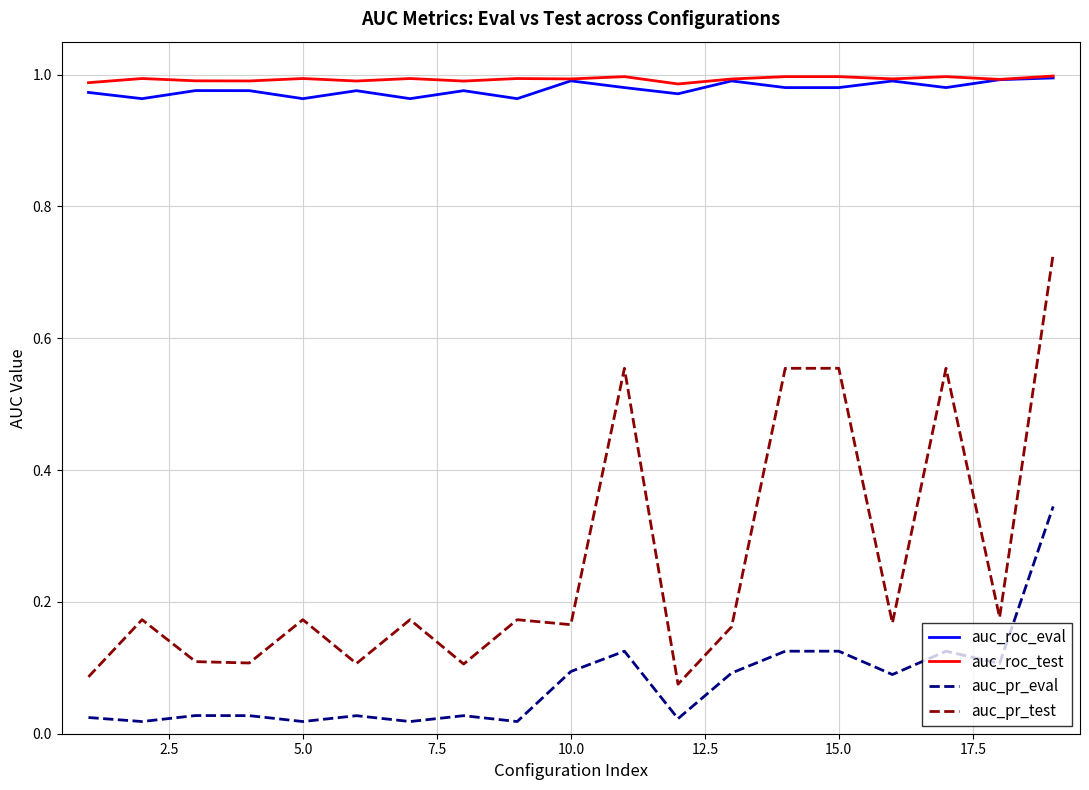

Which series has the widest spread of values?

auc_pr_test